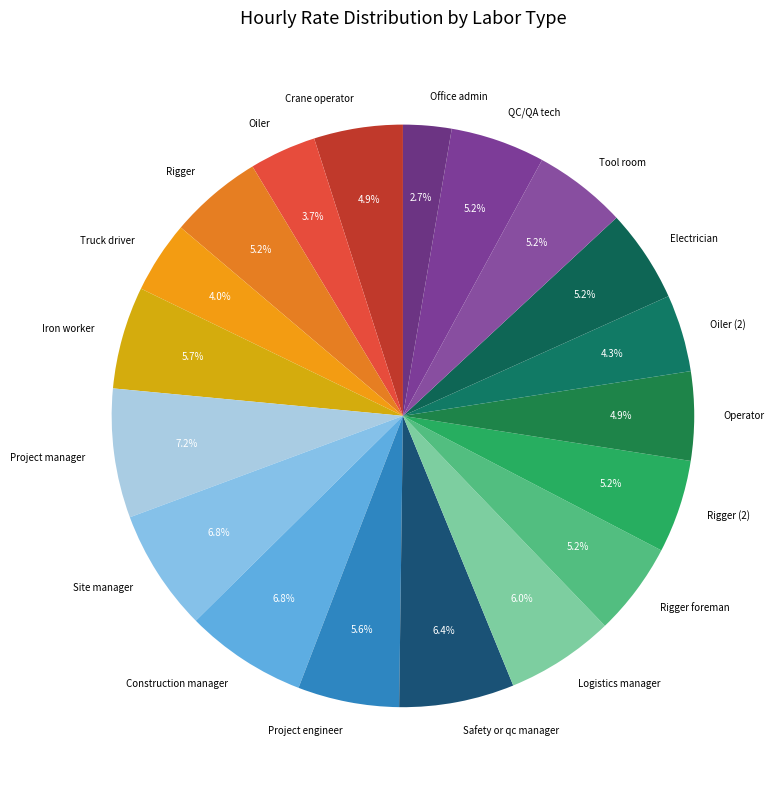

To the nearest percent, what is the difference between the largest and smallest slice percentages?

4%